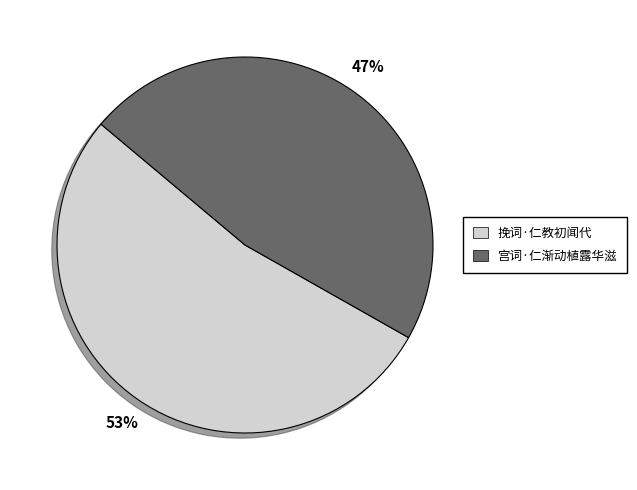

Between 挽词·仁教初闻代 and 宫词·仁渐动植露华滋, which is larger?

挽词·仁教初闻代